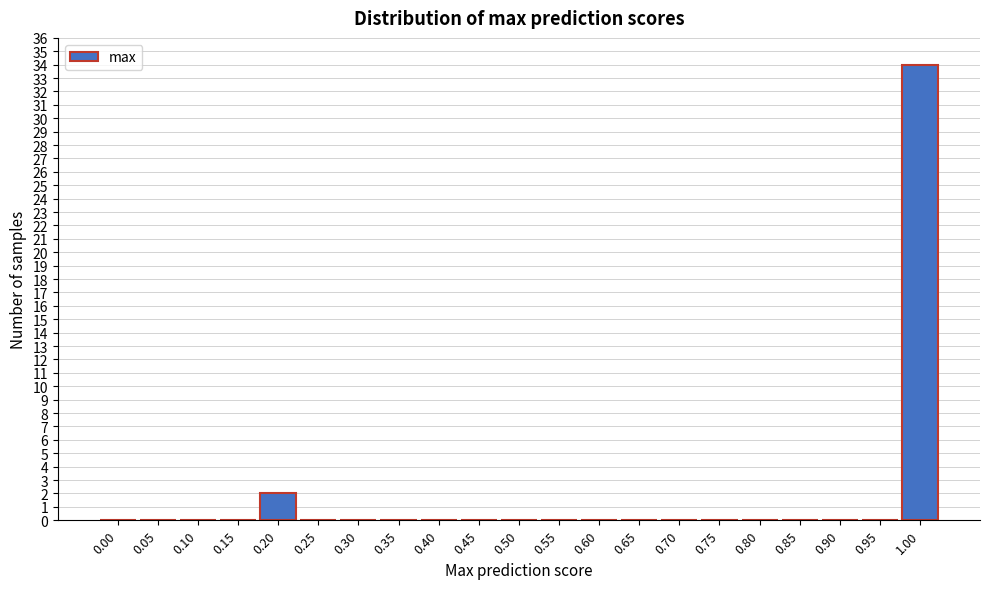

Reading left to right, what are all the values shown in this chart?

0.00=0	0.05=0	0.10=0	0.15=0	0.20=2	0.25=0	0.30=0	0.35=0	0.40=0	0.45=0	0.50=0	0.55=0	0.60=0	0.65=0	0.70=0	0.75=0	0.80=0	0.85=0	0.90=0	0.95=0	1.00=34